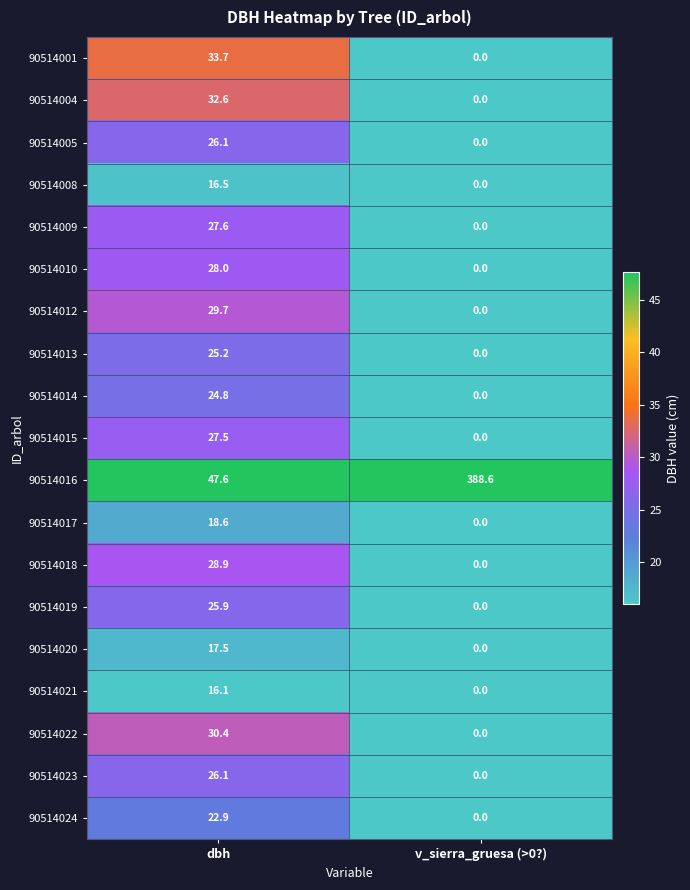

The 90514022 series shows 0.0 at v_sierra_gruesa (>0?). True or false?

True